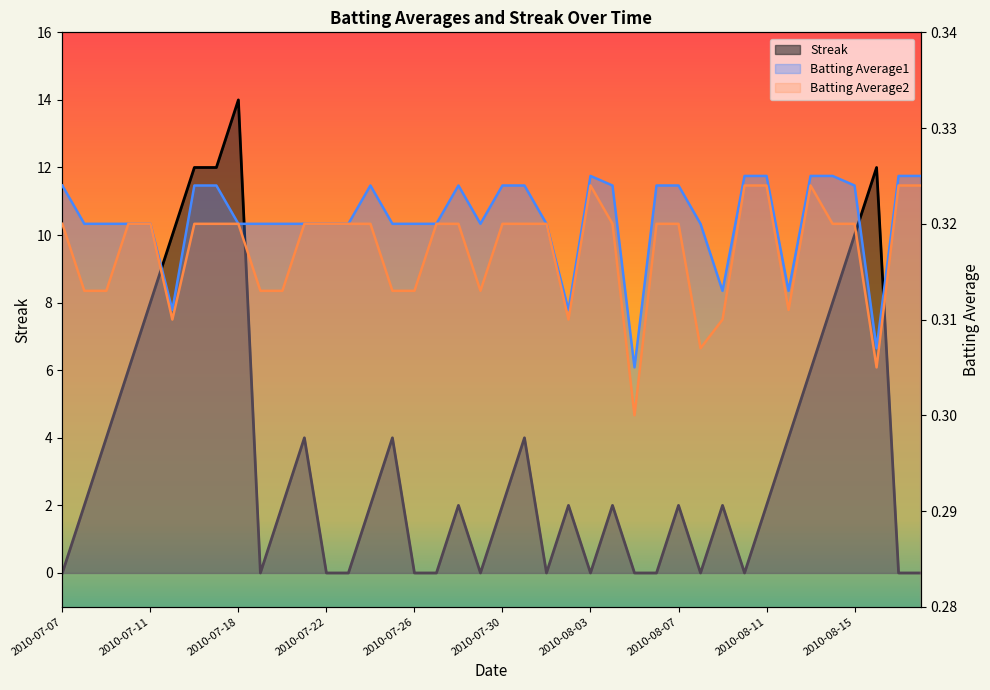

What is the highest value of the Streak series?

14.0